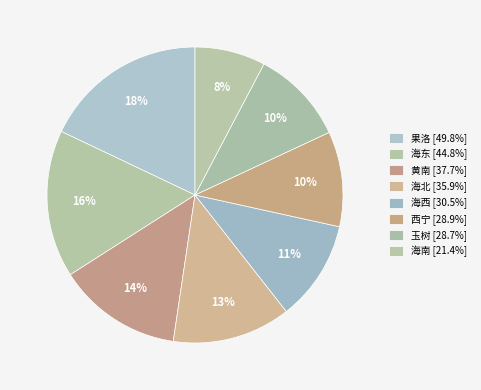

What is the total percentage of 黄南 and 西宁?

24.0%